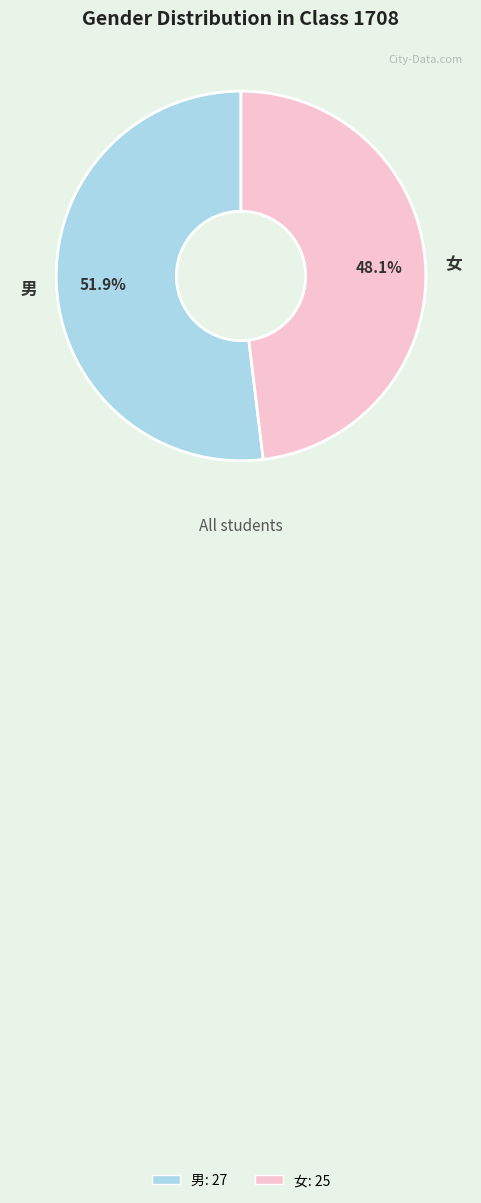

Approximately how many times larger is the value at 男 compared to 女?

1.1